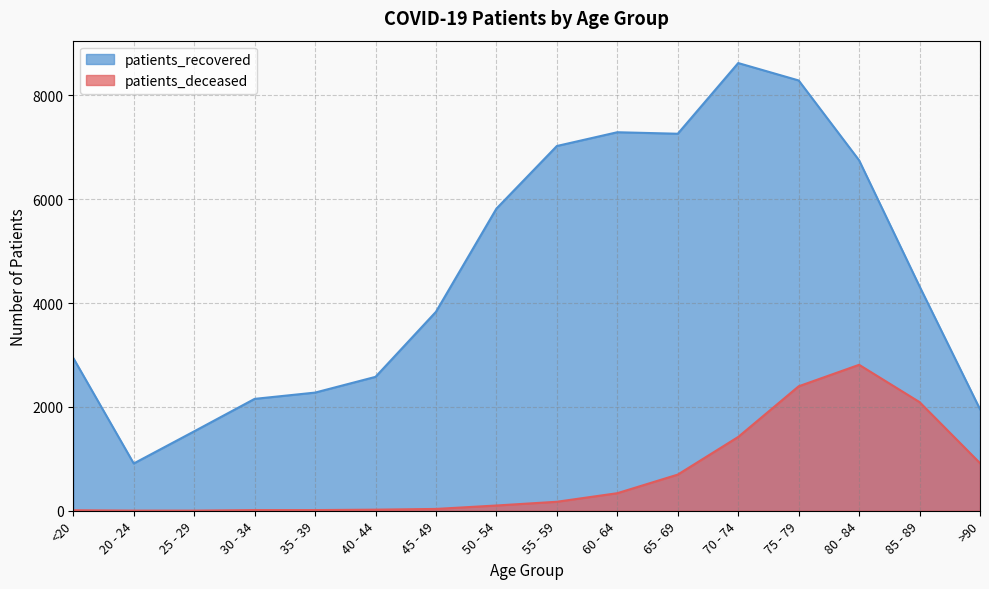

How many categories are shown in the chart?

16